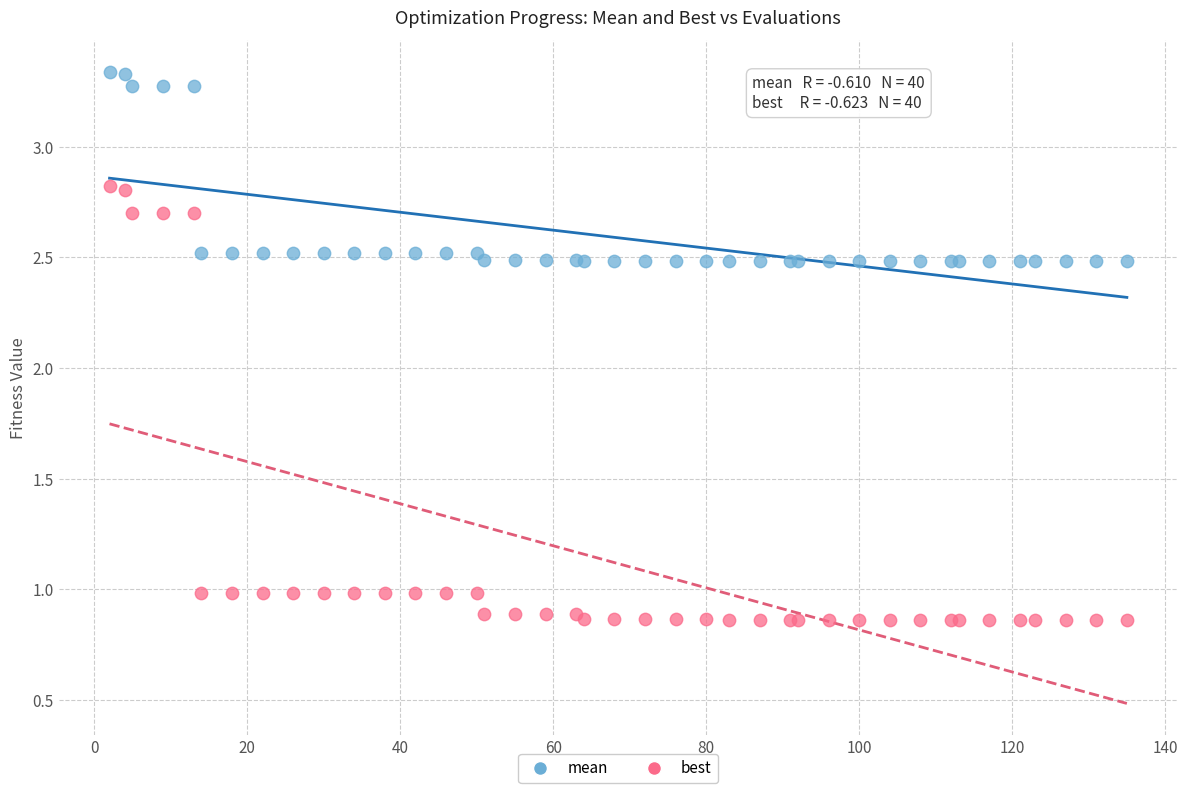

What are all the series names shown in the legend?

mean, best